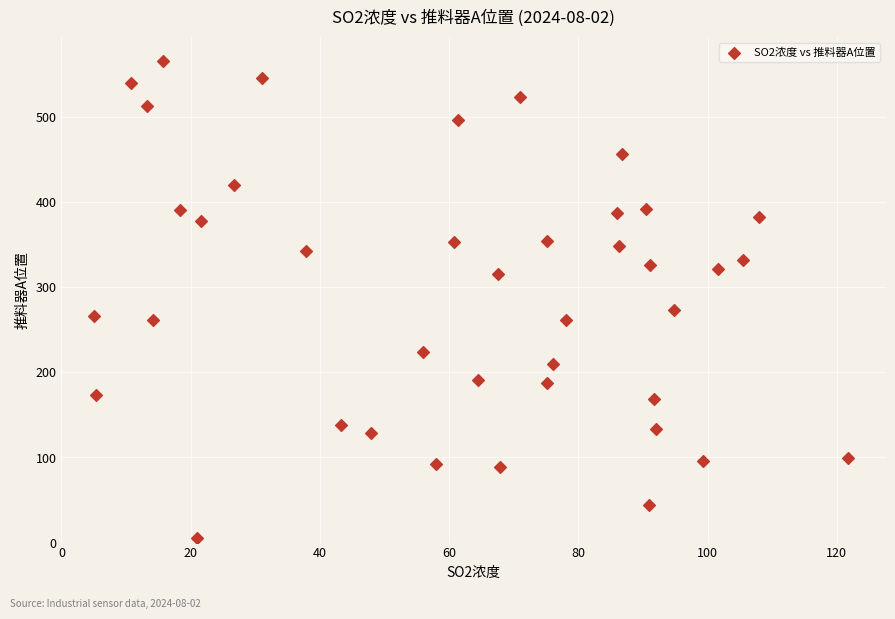

What Y value in the scatter plot is closest to 285?

273.6